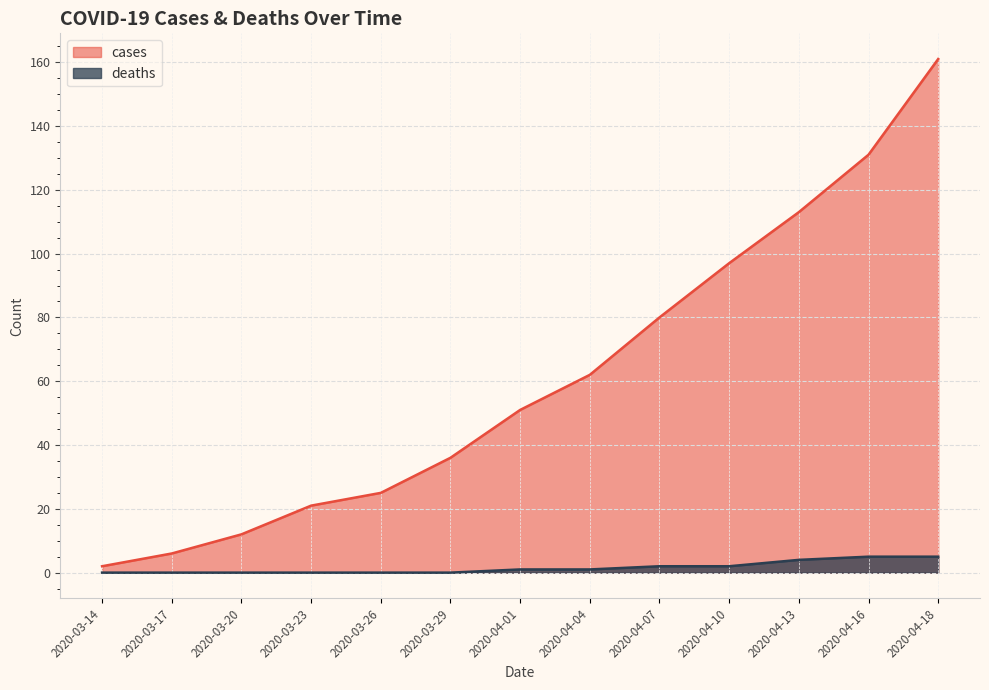

True or false: deaths has more than 1 interior local peaks.

False